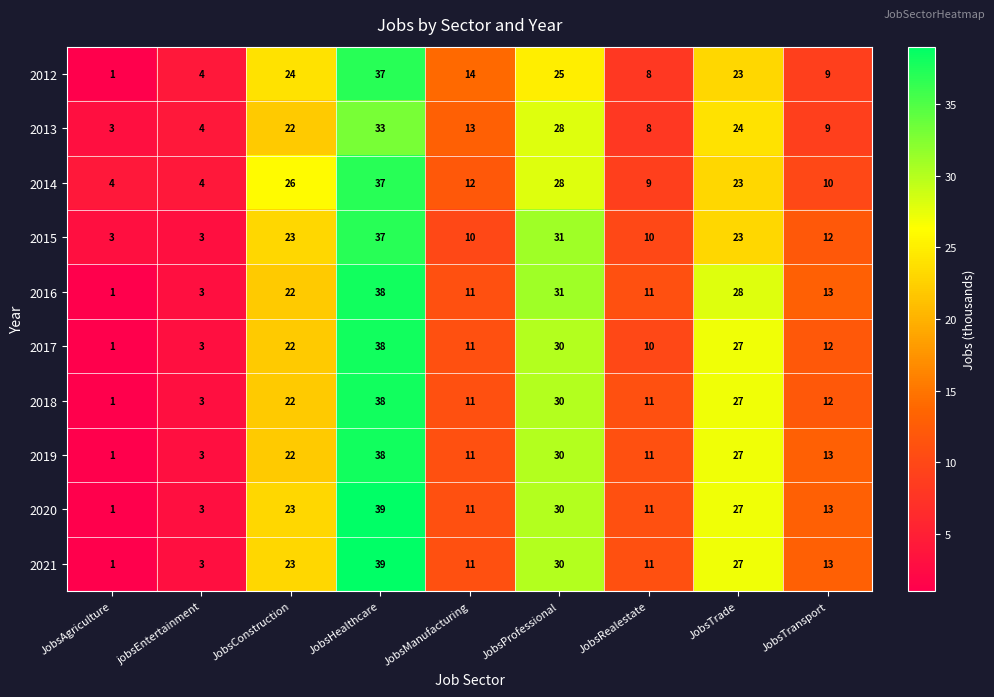

List the labels in order of 2012 value, smallest first.

JobsAgriculture, jobsEntertainment, JobsRealestate, JobsTransport, JobsManufacturing, JobsTrade, JobsConstruction, JobsProfessional, JobsHealthcare